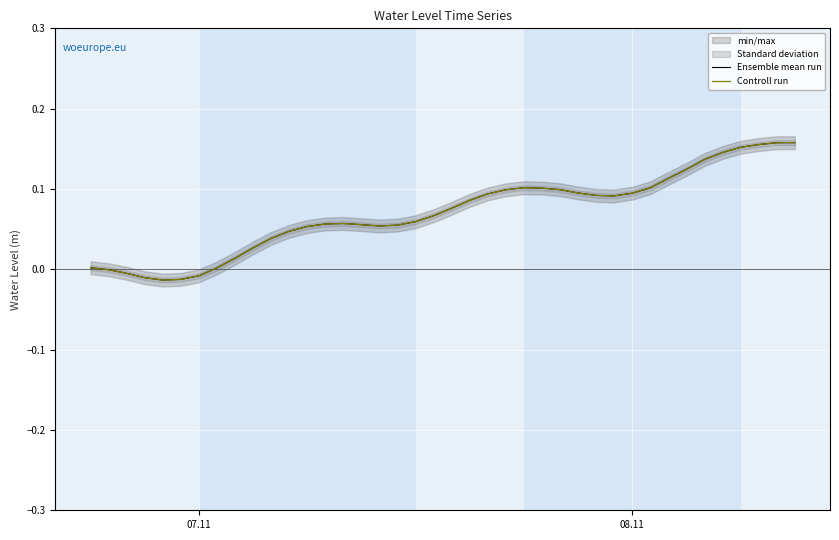

How many data points in Controll run are less than 0?

6